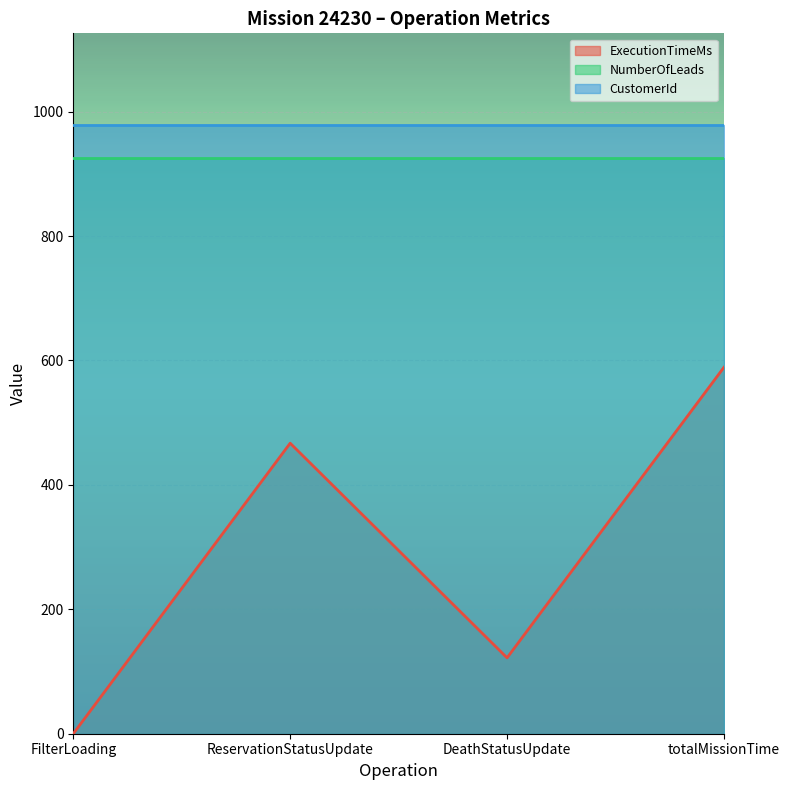

Is the value of NumberOfLeads at FilterLoading greater than the value of CustomerId at FilterLoading?

No